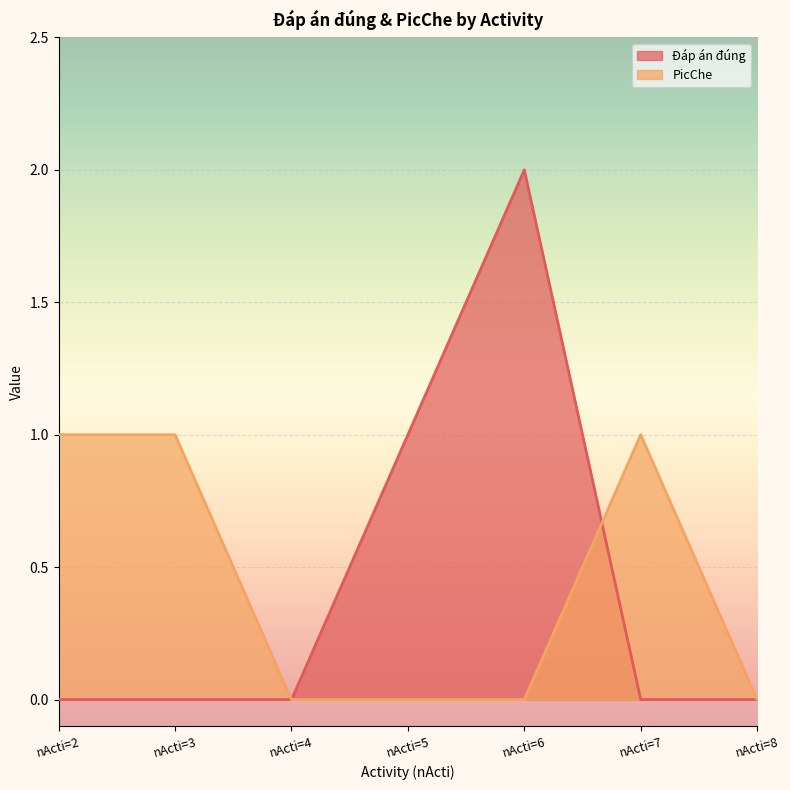

At which category does Đáp án đúng reach its first local peak?

nActi=6